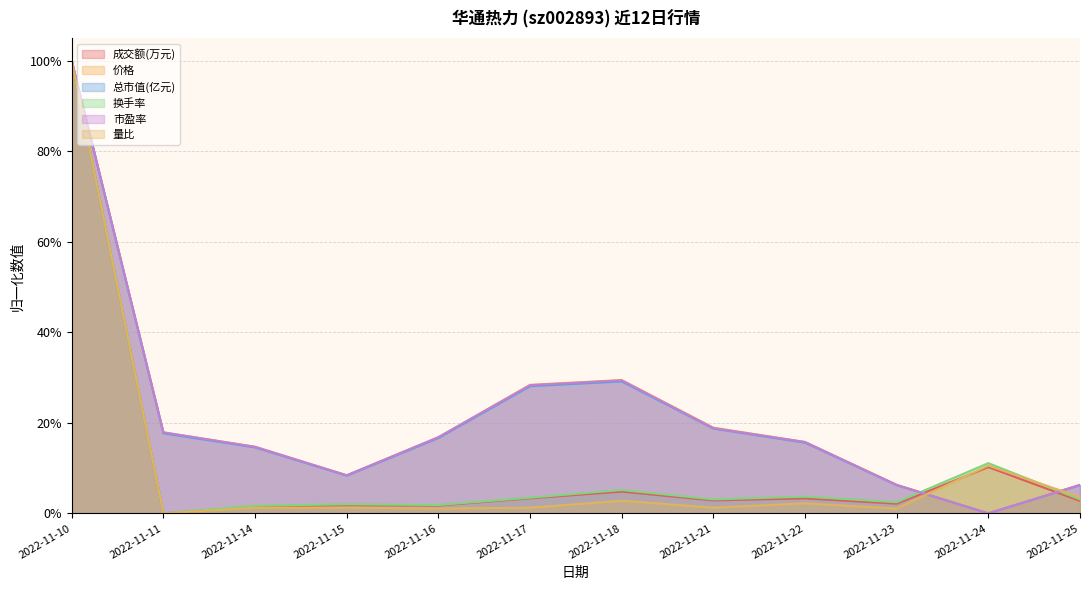

How many lines are shown in the chart?

6